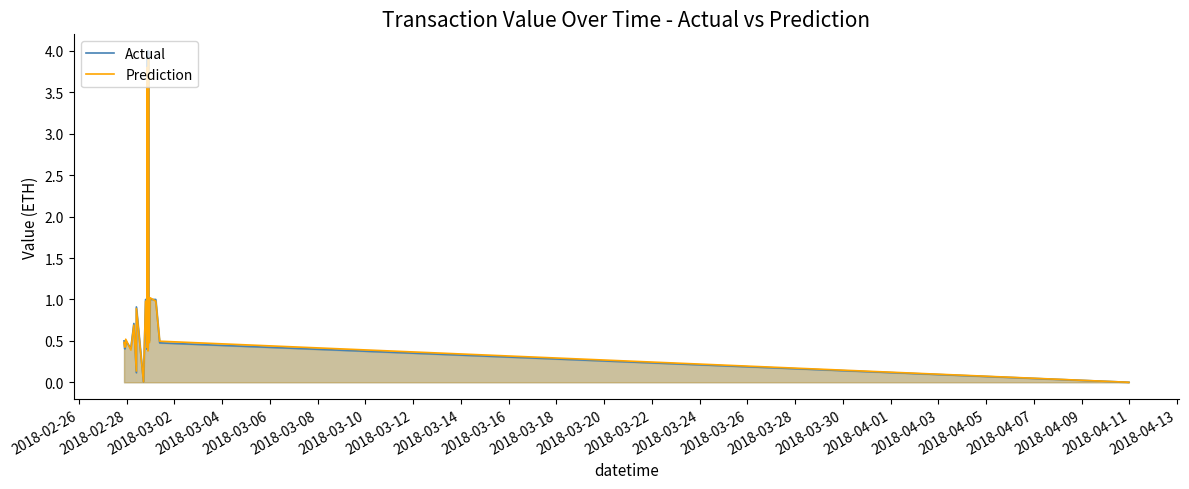

What is the highest value of the Actual series?

4.0